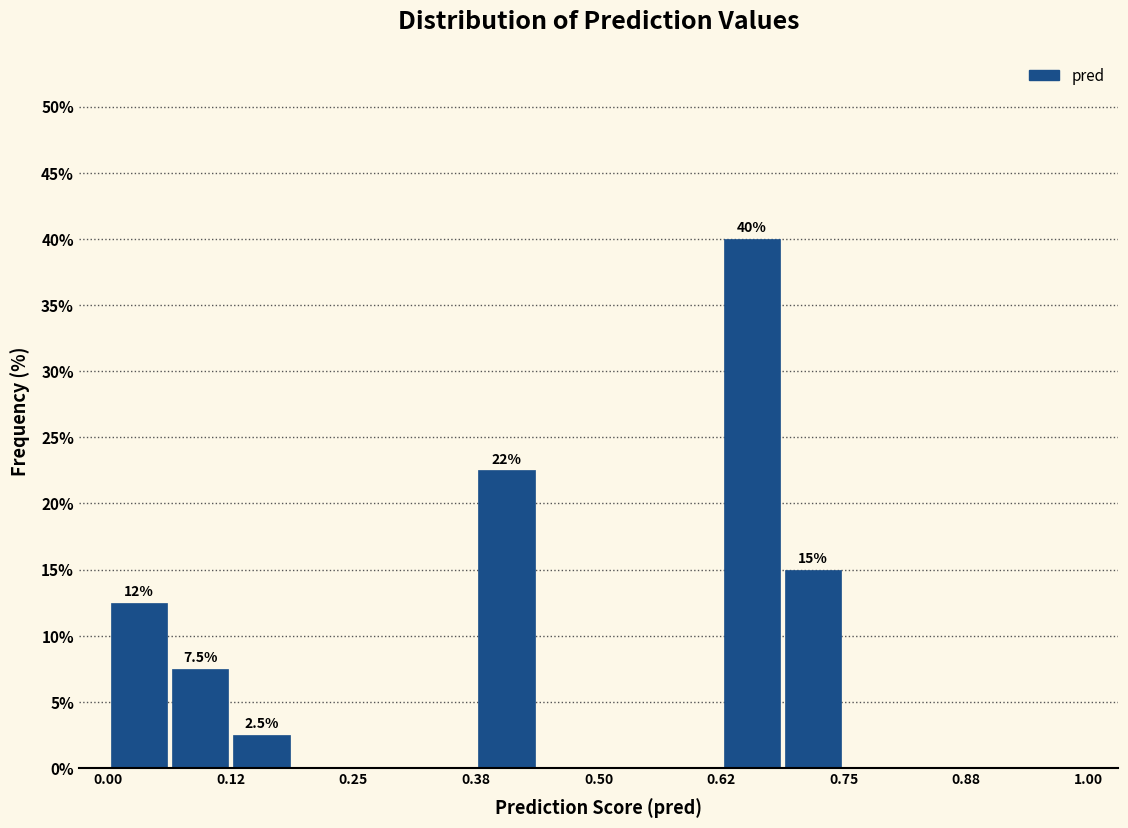

Around what value on the x-axis is the tallest bar? Give the approximate position of its centre, as read against the axis.

0.66